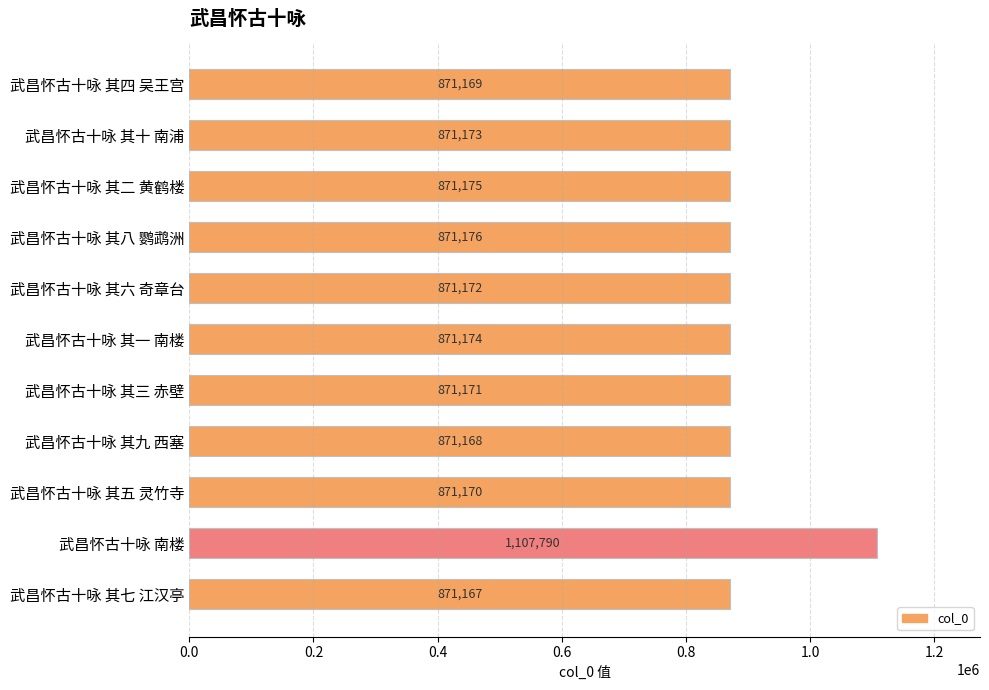

Reading bottom to top, extract all data points from this chart.

武昌怀古十咏 其七 江汉亭=871167	武昌怀古十咏 南楼=1107790	武昌怀古十咏 其五 灵竹寺=871170	武昌怀古十咏 其九 西塞=871168	武昌怀古十咏 其三 赤壁=871171	武昌怀古十咏 其一 南楼=871174	武昌怀古十咏 其六 奇章台=871172	武昌怀古十咏 其八 鹦鹉洲=871176	武昌怀古十咏 其二 黄鹤楼=871175	武昌怀古十咏 其十 南浦=871173	武昌怀古十咏 其四 吴王宫=871169